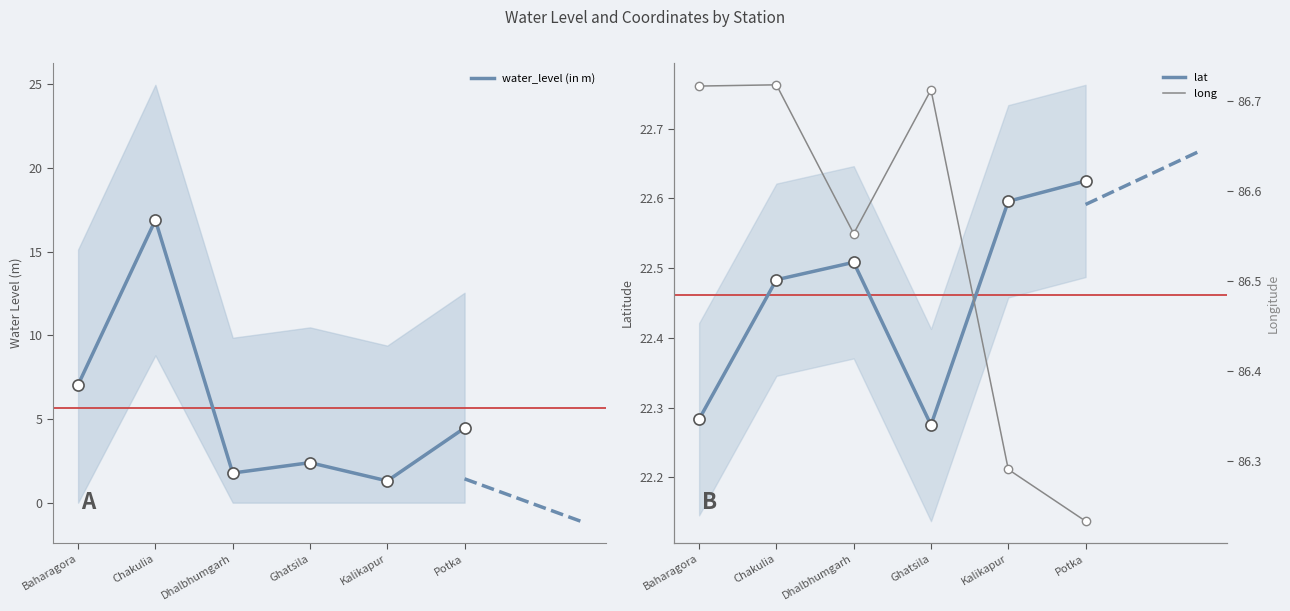

What is the maximum value for water_level (in m)?

16.9